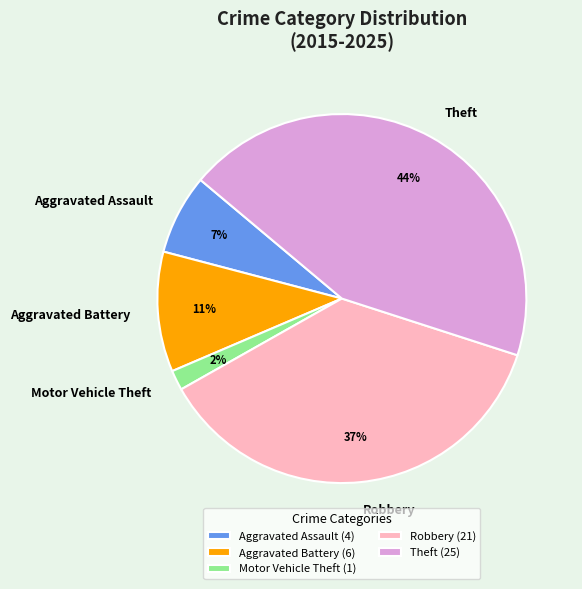

Rank the categories by value from highest to lowest.

Theft, Robbery, Aggravated Battery, Aggravated Assault, Motor Vehicle Theft